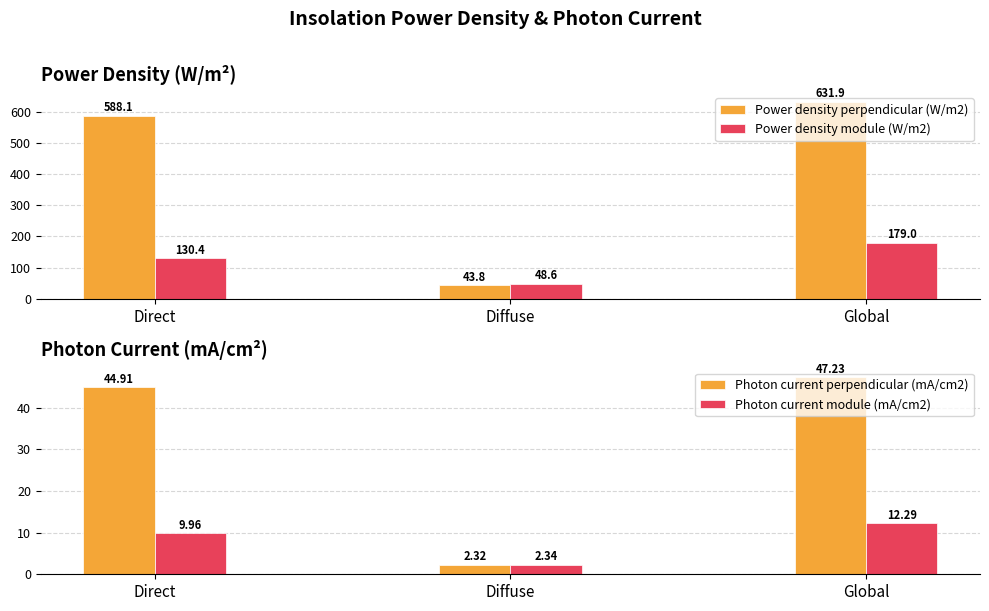

What is the sum of all Photon current perpendicular (mA/cm2) values?

94.5